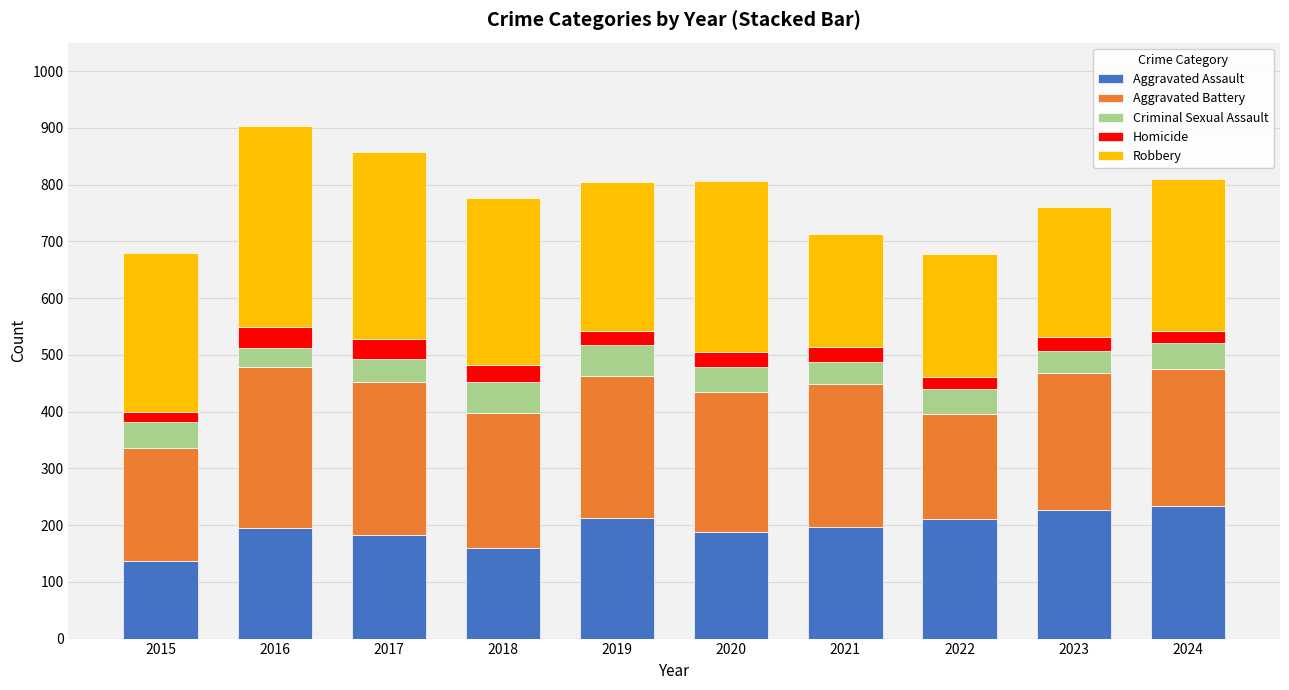

What is the maximum value for Aggravated Assault?

234